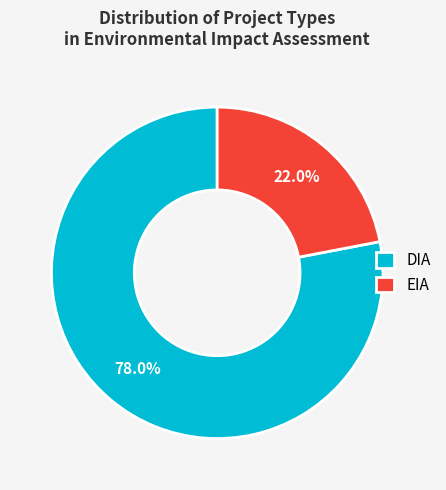

Approximately how many times larger is the value at EIA compared to DIA?

0.3